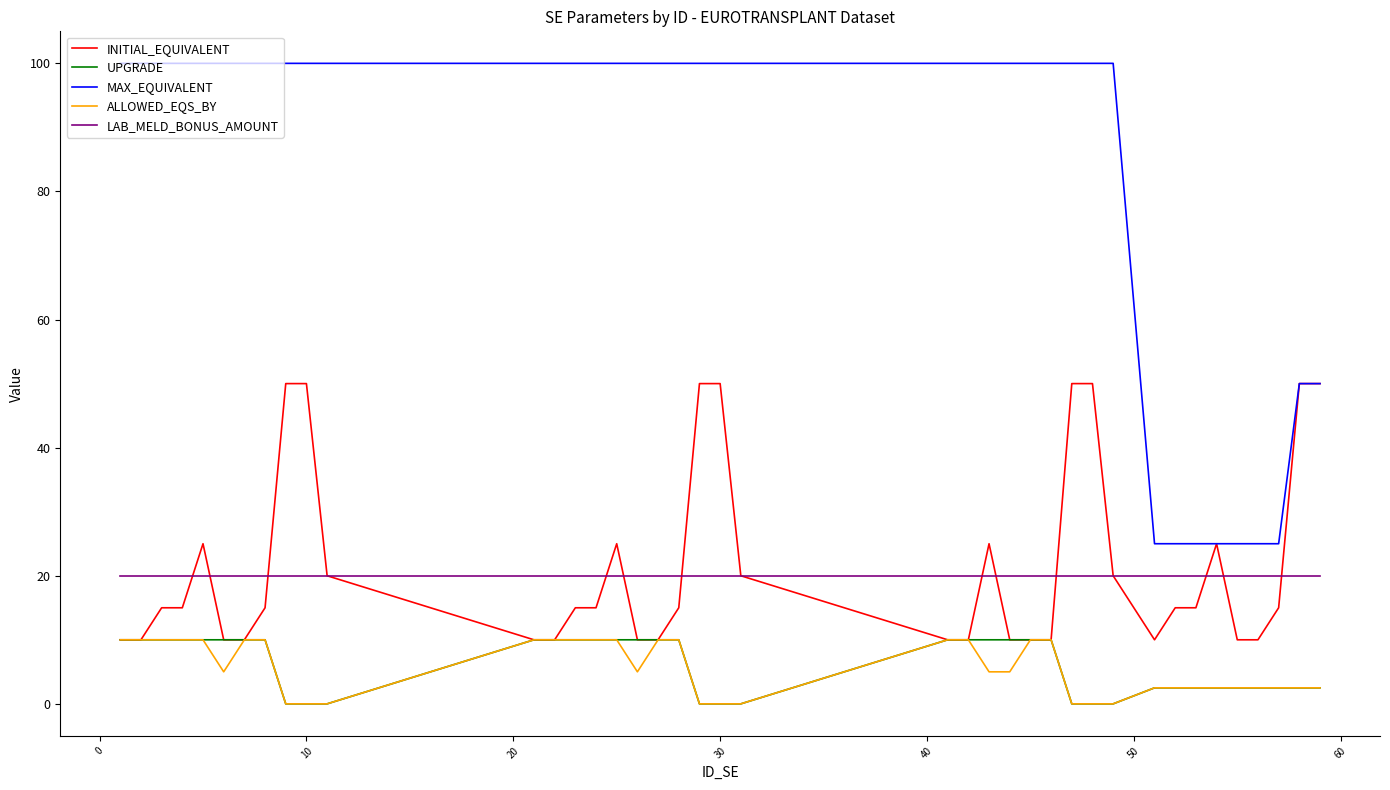

Which series has the largest total across all categories?

MAX_EQUIVALENT